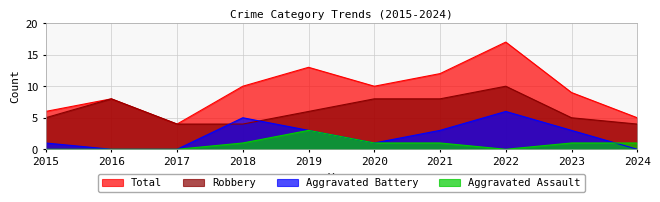

What are all the series names shown in the legend?

Total, Robbery, Aggravated Battery, Aggravated Assault